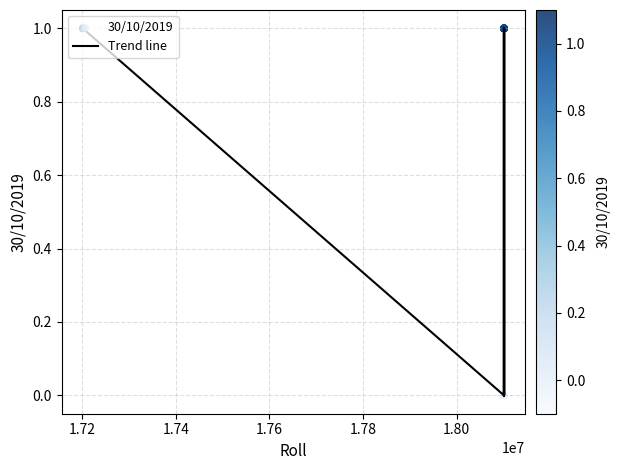

How many lines are shown in the chart?

1